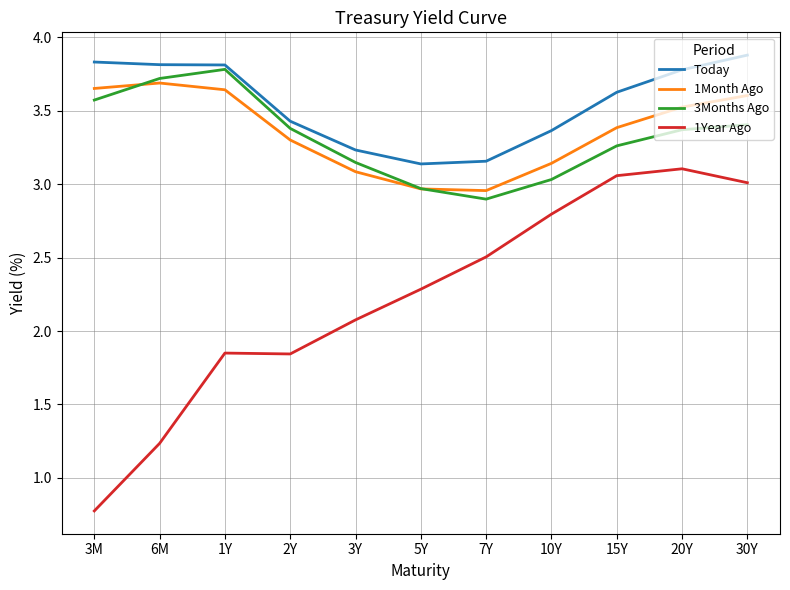

True or false: 3Months Ago and 1Year Ago cross at least once.

False